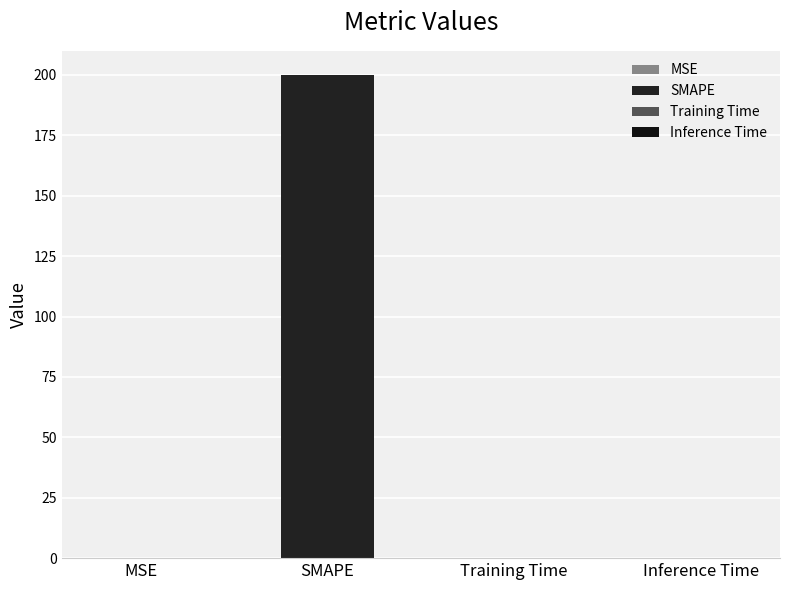

What is the label of the 1st bar from the left?

MSE